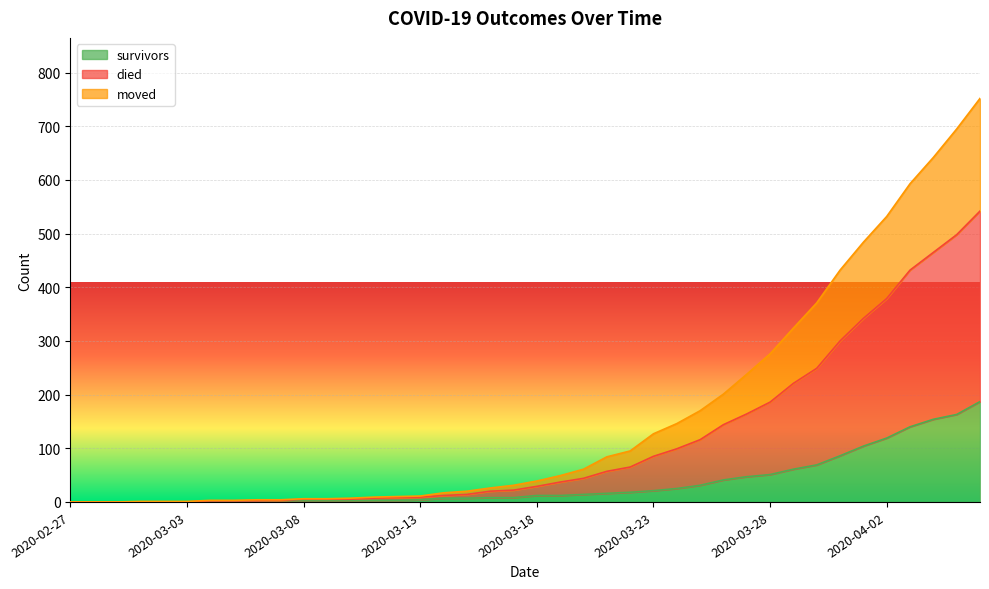

How many positive values does the moved series have?

34